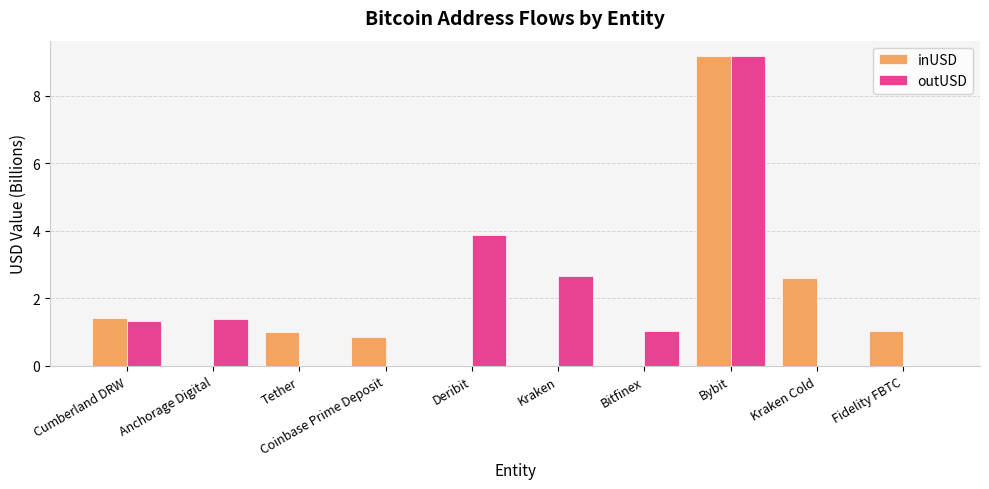

What is the highest value of the inUSD series?

9.2